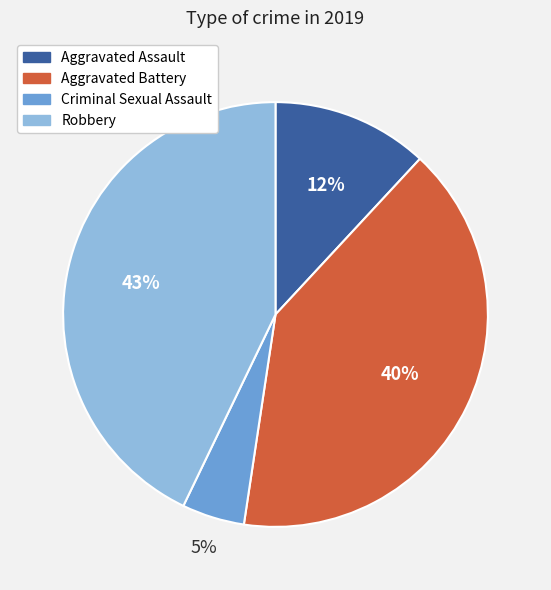

Which slice is the smallest?

Criminal Sexual Assault